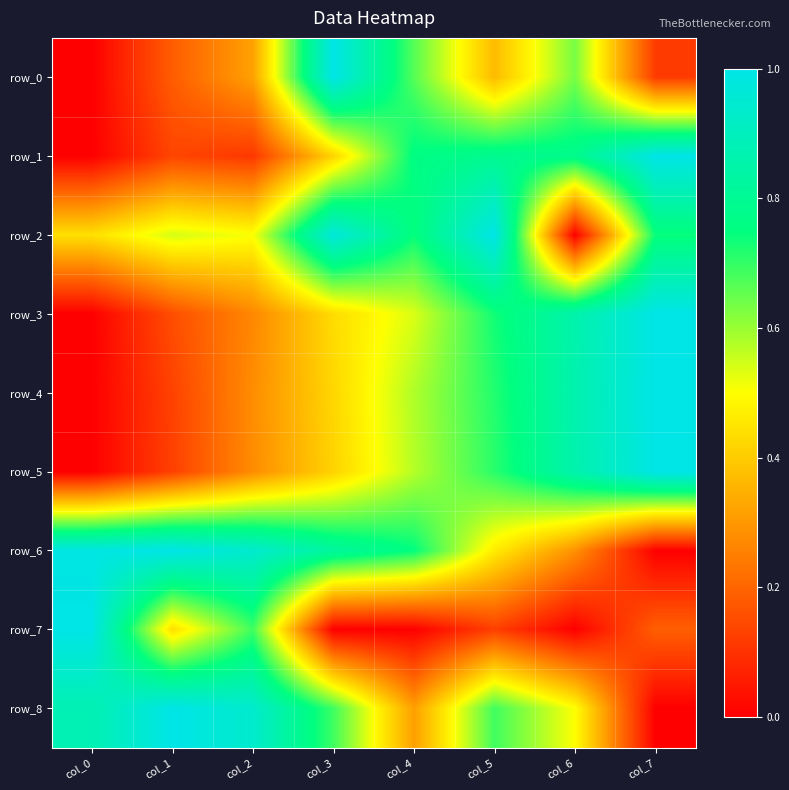

What is the sum of the row_2 values at col_1 and col_6?

0.5